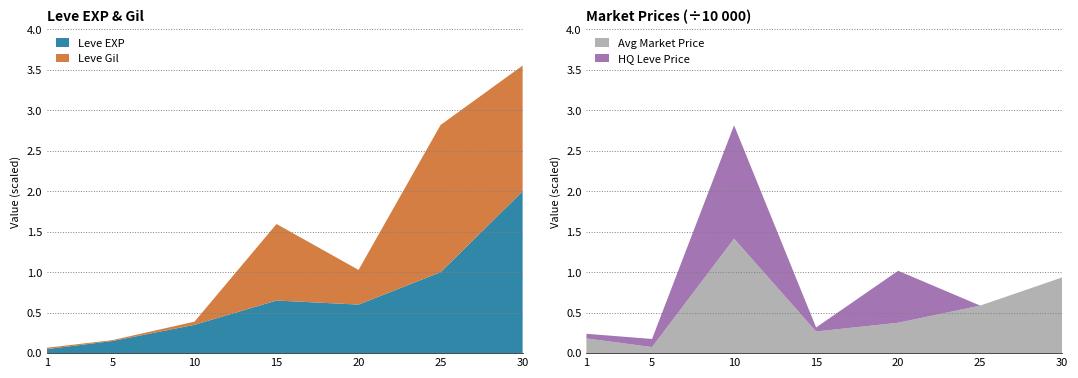

Reading left to right, extract all data points from this chart.

Leve EXP: 1	3	7	13	12	20	40
Leve Gil: 330	220	780	18910	8570	36390	31070
currentAveragePrice: 1820	752	14145	2675	3752	5875	9358
LevePriceHQ: 570	1000	14009	500	6421	0	0